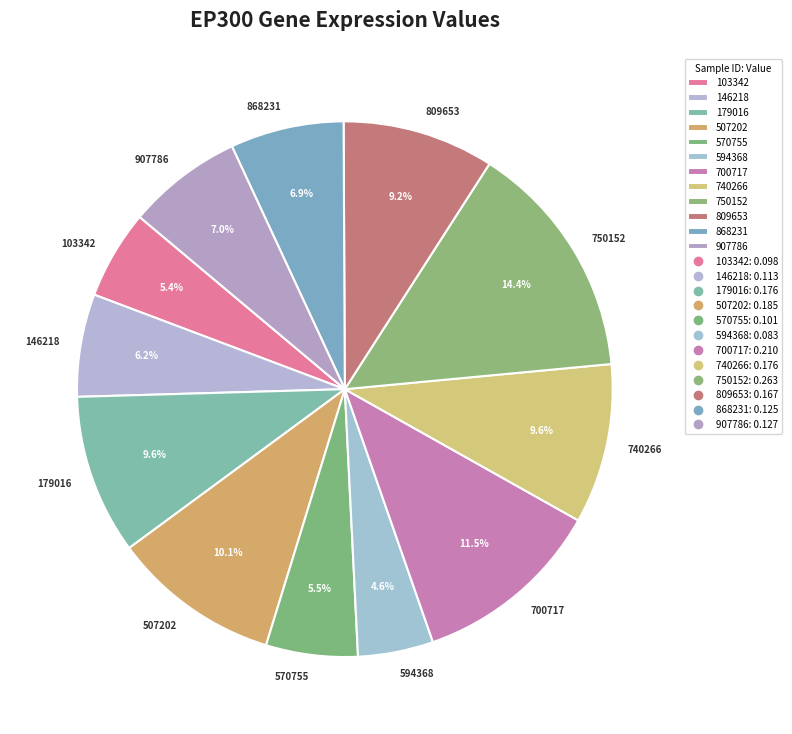

Does 868231 account for over 50% of the chart?

No